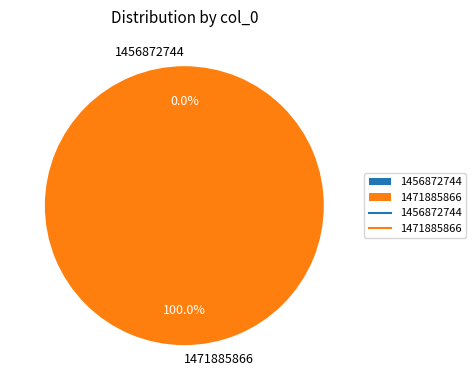

How much of the chart is everything except 1456872744?

100.0%